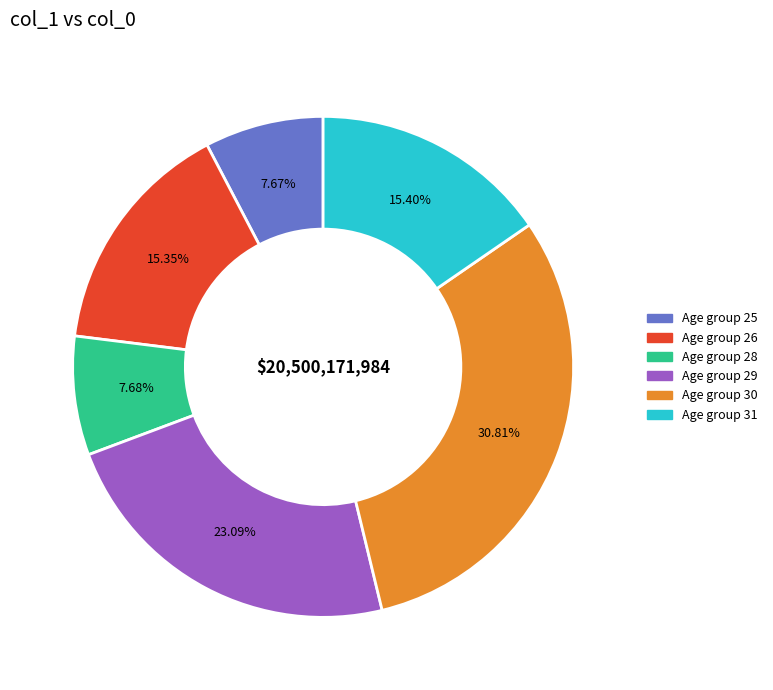

Is there any slice that represents more than half of the pie?

No